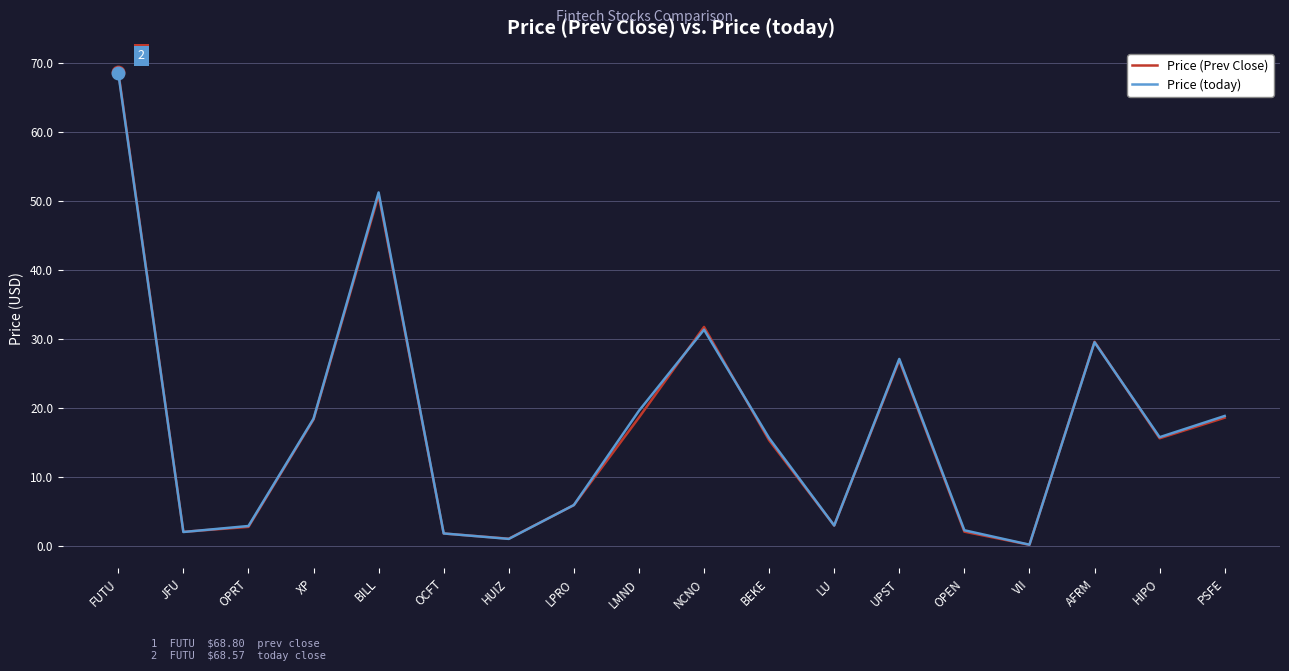

What position from the left is PSFE?

18